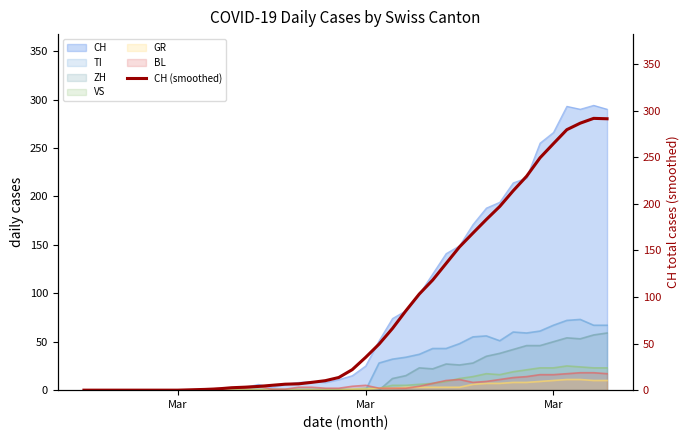

Reading left to right, what are all the values shown in this chart?

0.0	0.0	0.0	0.0	0.0	0.0	0.0	0.0	0.4	0.8	1.4	2.6	3.2	4.0	5.2	6.4	6.8	8.4	10.2	13.6	22.0	35.2	49.4	66.2	85.2	103.2	118.2	136.0	153.8	168.6	183.2	197.2	214.0	229.6	249.4	264.6	279.6	286.6	291.8	291.3